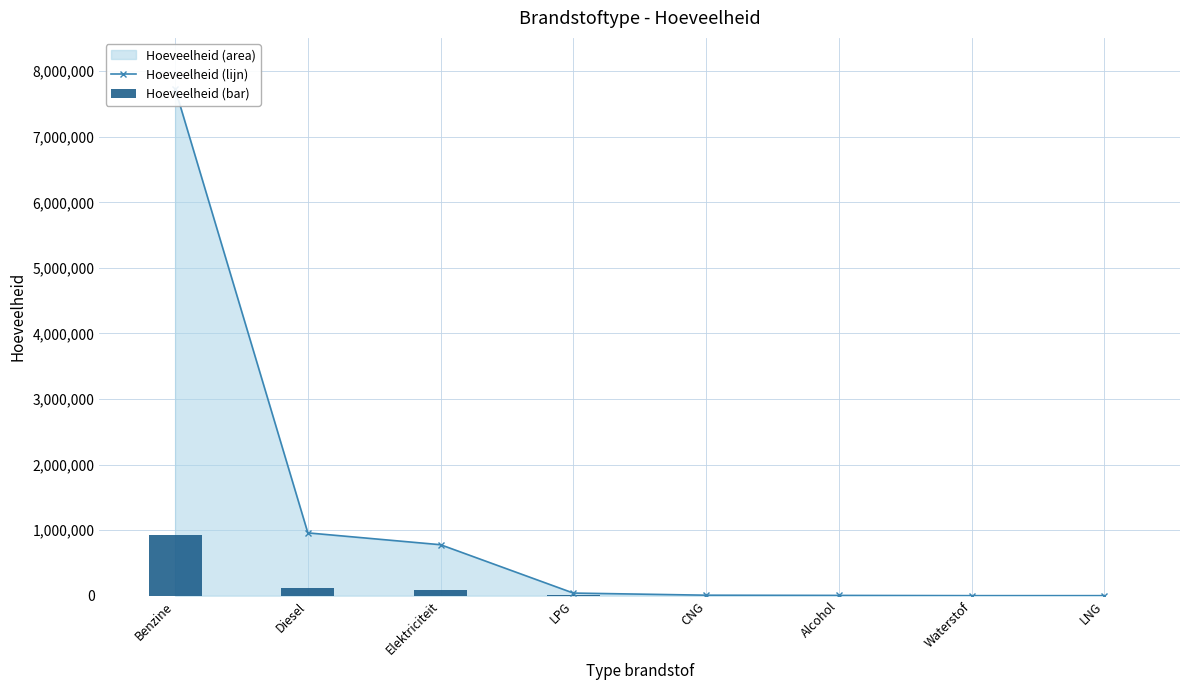

Reading right to left, transcribe all the data shown in this chart.

Hoeveelheid (lijn): 6.0	110.0	3620.0	7032.0	39600.0	777067.0	957779.0	7735482.0
Hoeveelheid (bar): 0.7	13.2	434.4	843.8	4752.0	93248.0	114933.5	928257.8